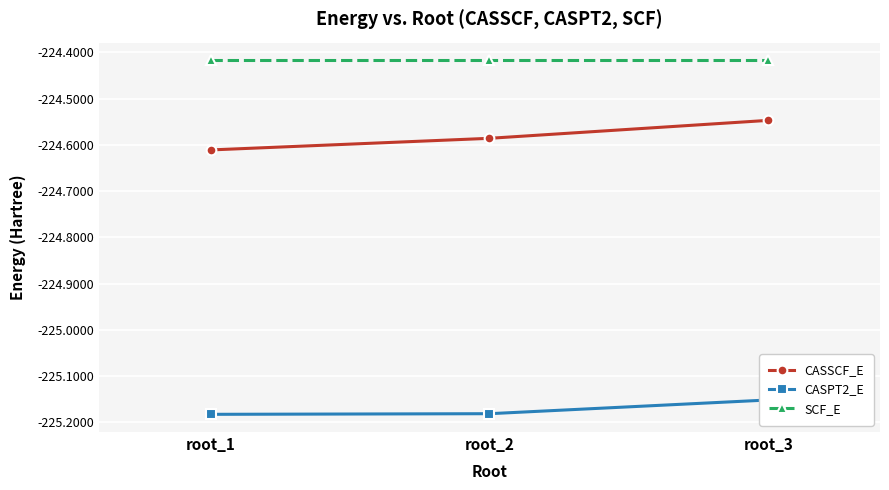

What are all the series names shown in the legend?

CASSCF_E, CASPT2_E, SCF_E